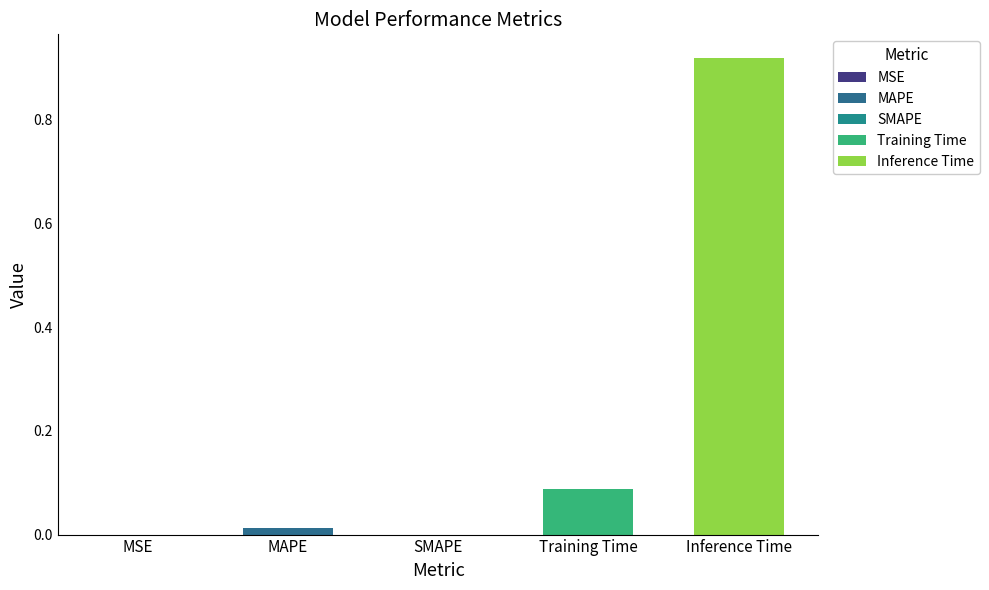

Reading left to right, transcribe all the data shown in this chart.

0.0	0.0	0.0	0.1	0.9